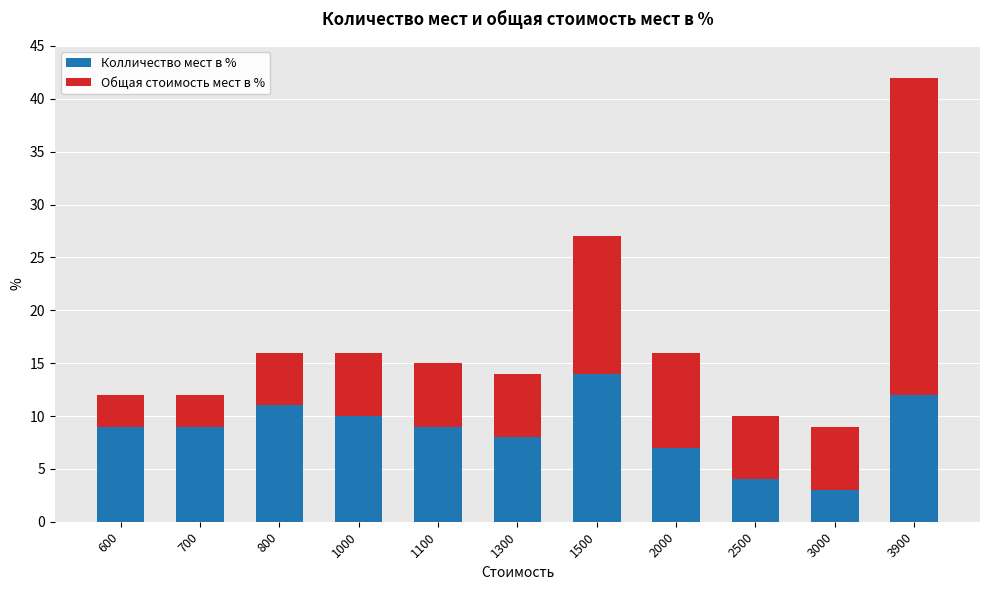

At which category is the sum across all series the highest?

3900